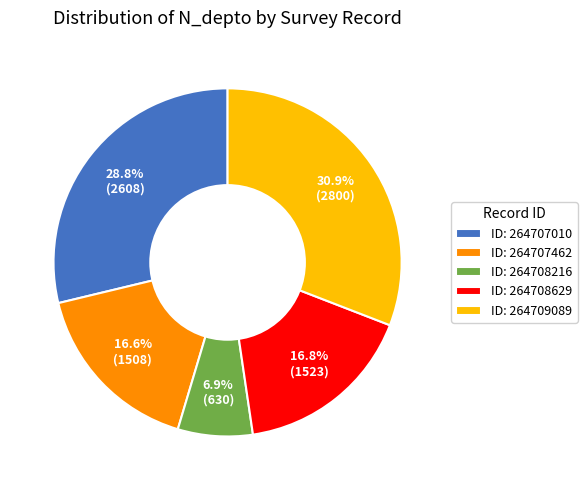

How many slices are in this pie chart?

5